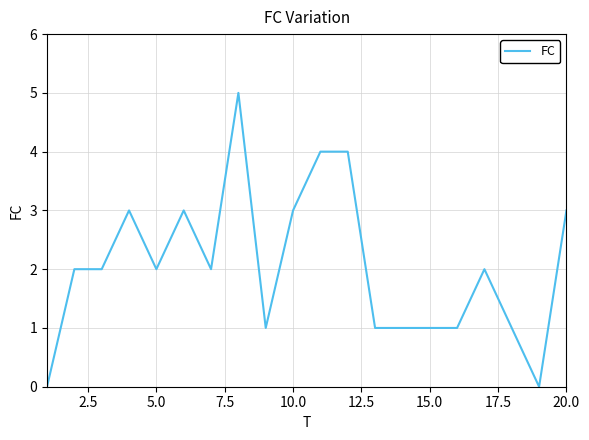

What is the maximum value shown in the chart?

5